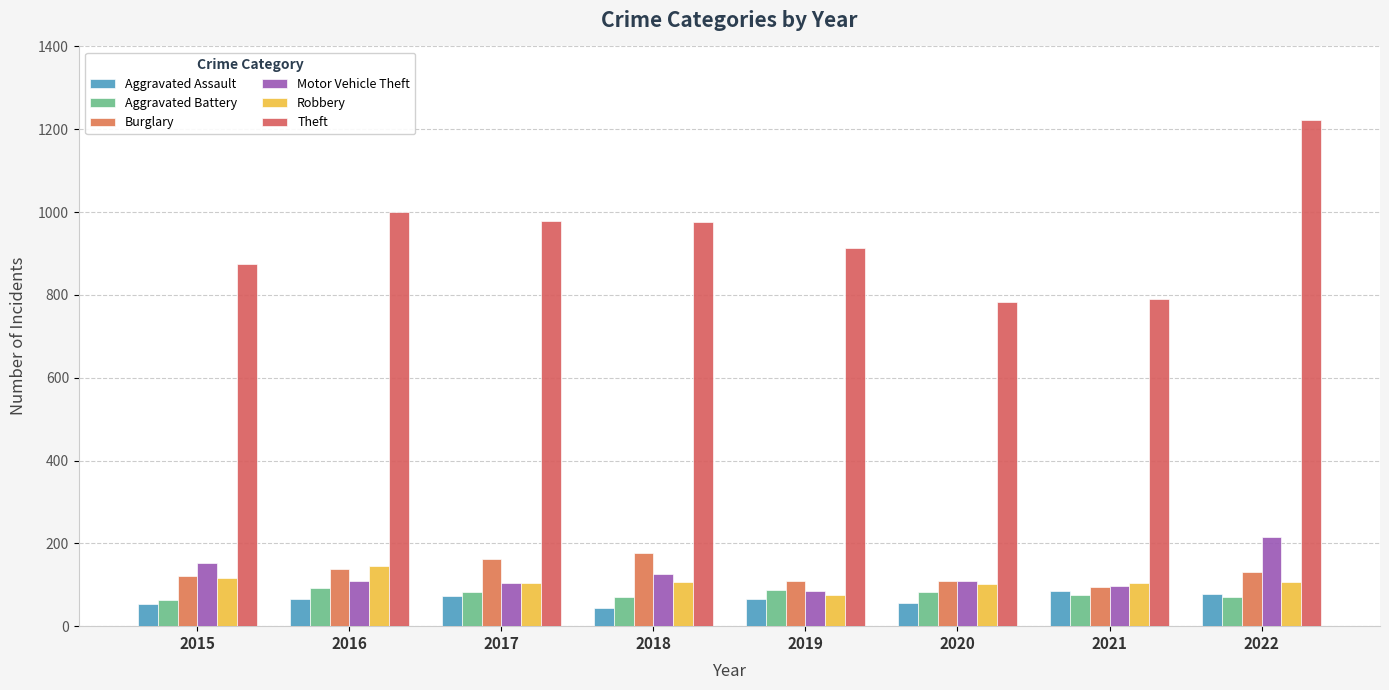

Where is Motor Vehicle Theft nearest to the value 150?

2015